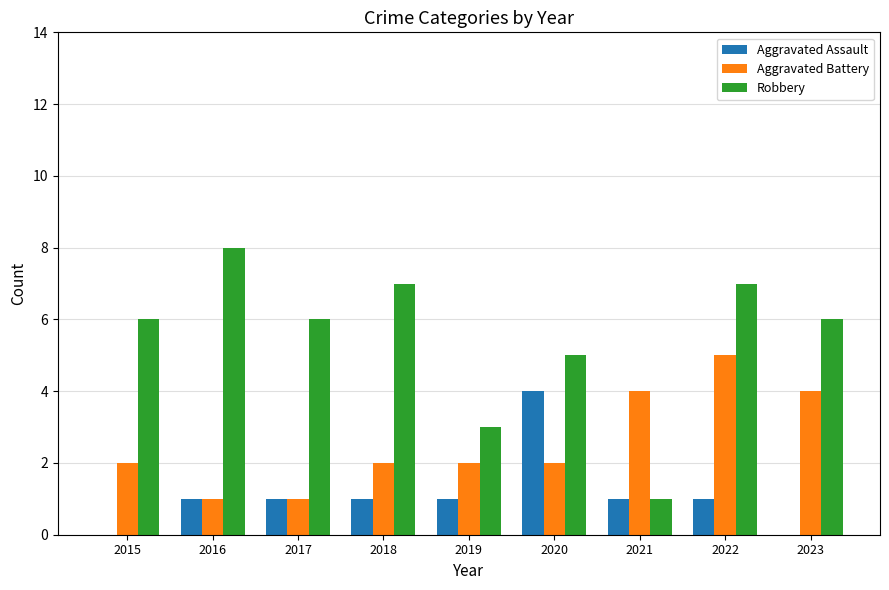

What is the total value across all series at 2023?

10